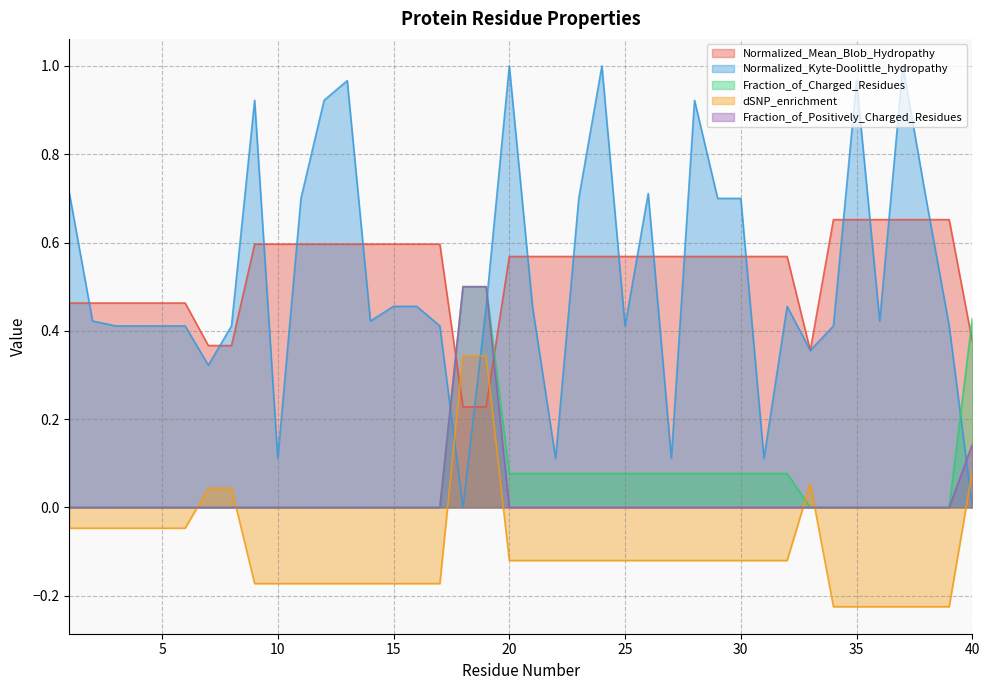

Rank the categories by Fraction_of_Positively_Charged_Residues value from lowest to highest.

1, 2, 3, 4, 5, 6, 7, 8, 9, 10, 11, 12, 13, 14, 15, 16, 17, 20, 21, 22, 23, 24, 25, 26, 27, 28, 29, 30, 31, 32, 33, 34, 35, 36, 37, 38, 39, 40, 18, 19